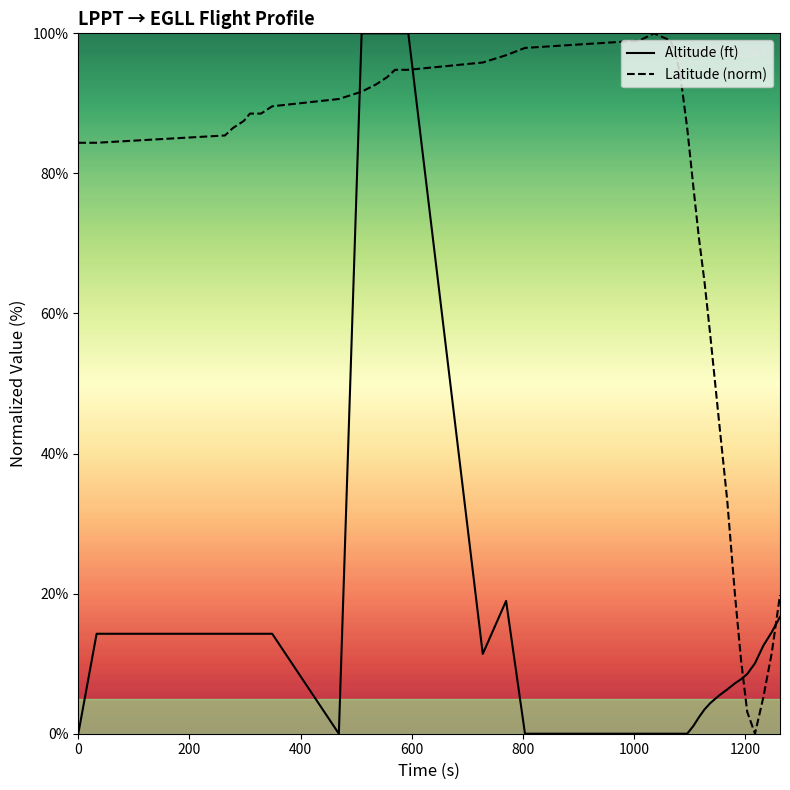

What is the maximum value for Latitude (norm)?

100.0